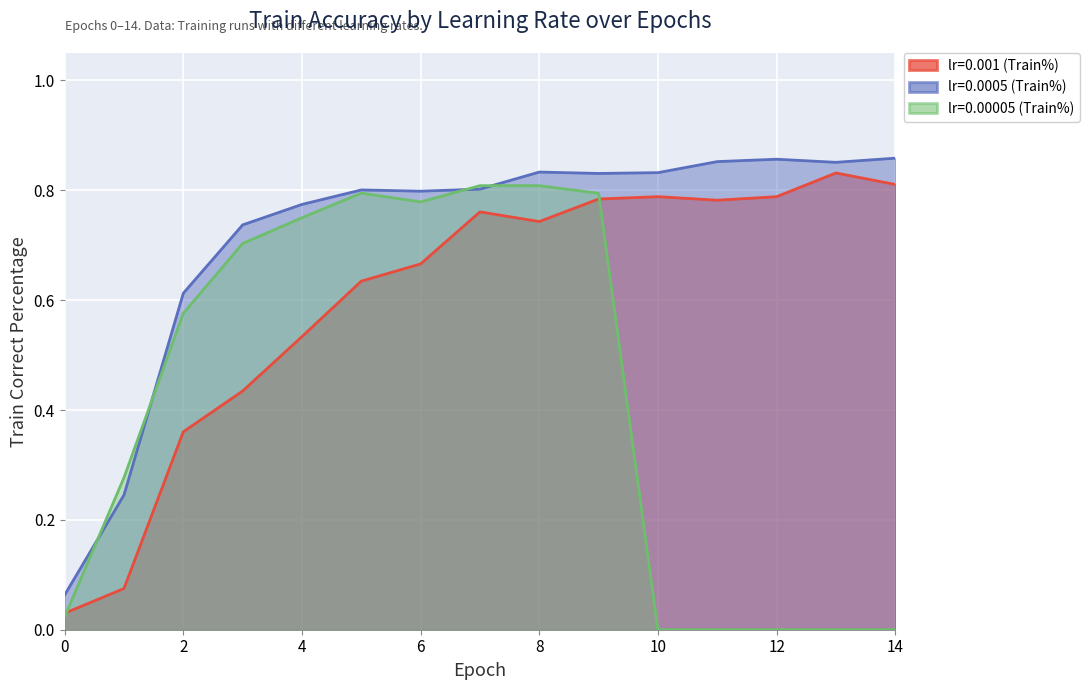

Reading left to right, transcribe all the data shown in this chart.

lr=0.001 (Train%): 0=0.0	1=0.1	2=0.4	3=0.4	4=0.5	5=0.6	6=0.7	7=0.8	8=0.7	9=0.8	10=0.8	11=0.8	12=0.8	13=0.8	14=0.8
lr=0.0005 (Train%): 0=0.1	1=0.2	2=0.6	3=0.7	4=0.8	5=0.8	6=0.8	7=0.8	8=0.8	9=0.8	10=0.8	11=0.9	12=0.9	13=0.9	14=0.9
lr=0.00005 (Train%): 0=0.0	1=0.3	2=0.6	3=0.7	4=0.8	5=0.8	6=0.8	7=0.8	8=0.8	9=0.8	10=0.0	11=0.0	12=0.0	13=0.0	14=0.0